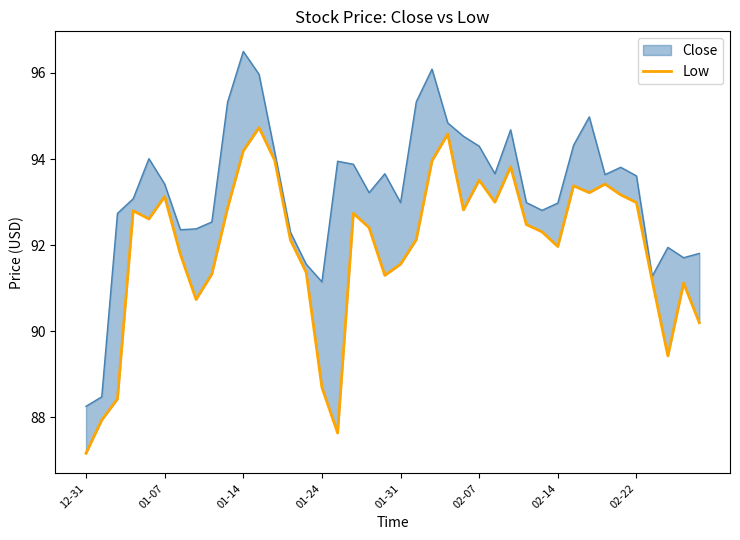

Rank the categories by value from lowest to highest.

12-31, 16, 01-07, 01-14, 15, 37, 39, 02-22, 38, 36, 19, 8, 14, 20, 02-14, 30, 13, 21, 29, 18, 28, 01-31, 17, 01-24, 24, 9, 35, 26, 02-07, 34, 32, 31, 33, 25, 27, 22, 12, 10, 23, 11